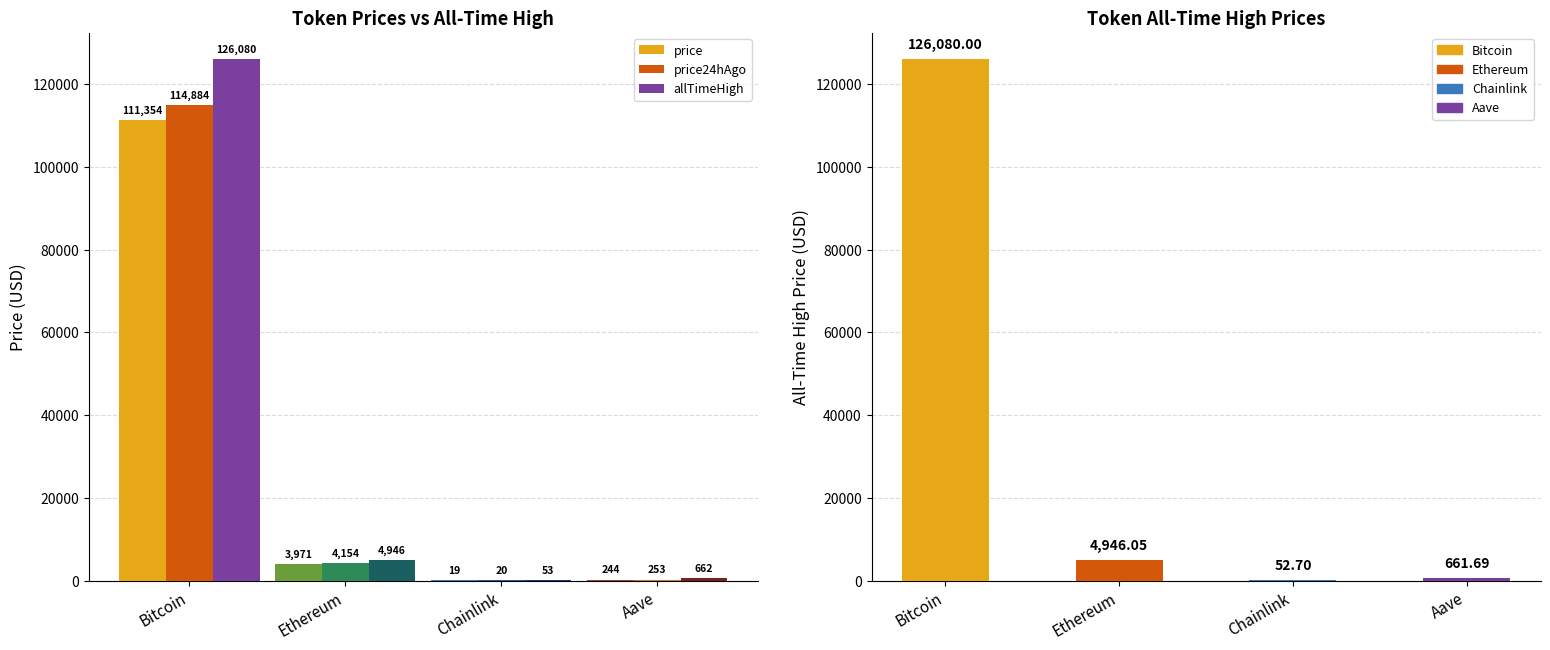

List the series in order of their overall mean, lowest first.

price, price24hAgo, allTimeHigh